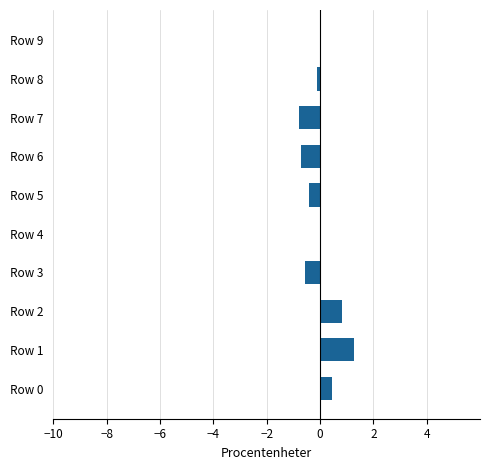

Count the number of categories in the chart.

10